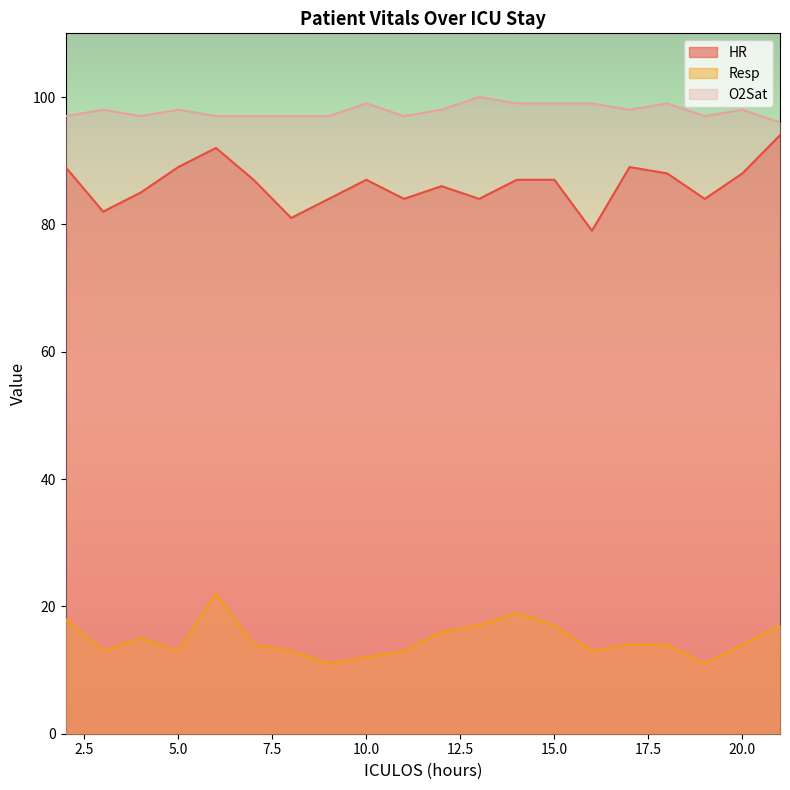

Is it true that Resp equals 27 at 2?

False